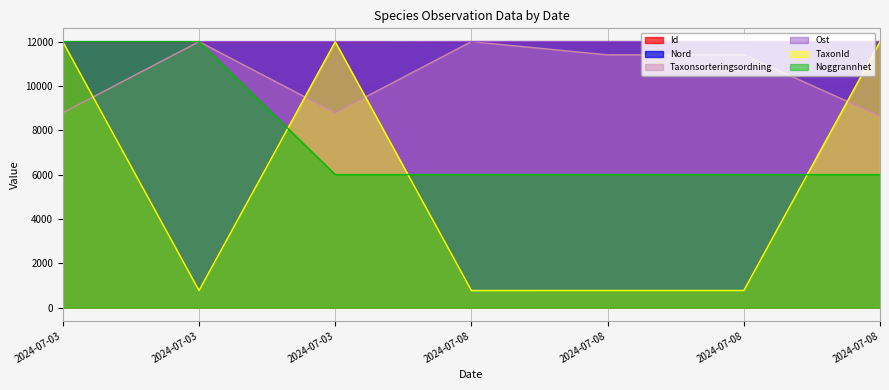

What is the difference between the maximum and second lowest values in the TaxonId series?

11230.1